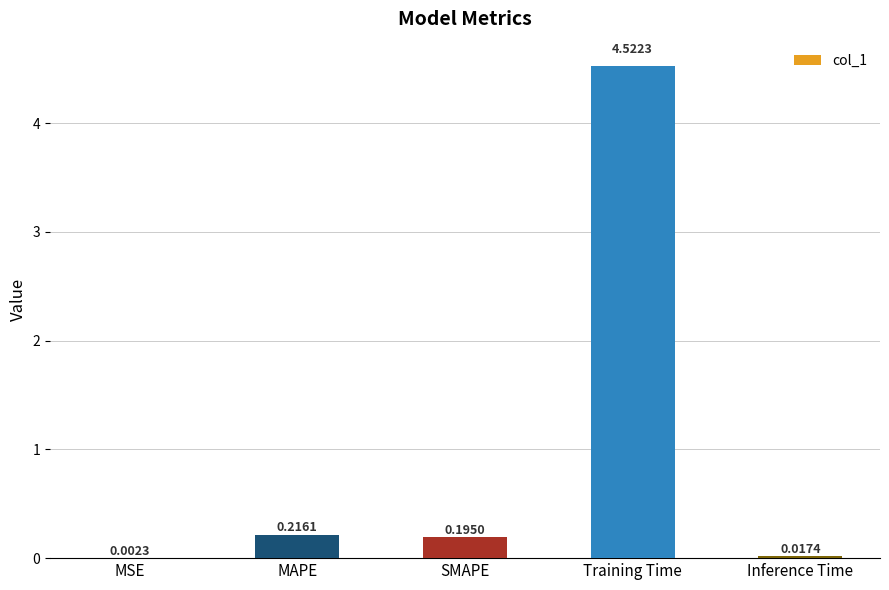

What is the change in value from Training Time to Inference Time?

-4.5